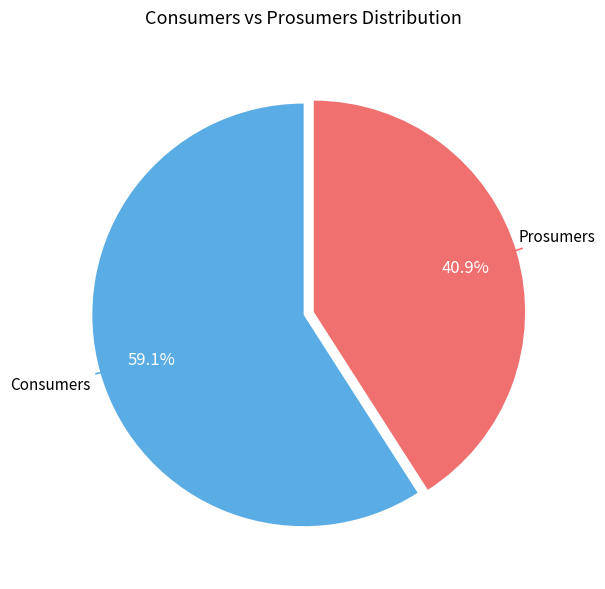

Does any single category account for the majority?

Yes